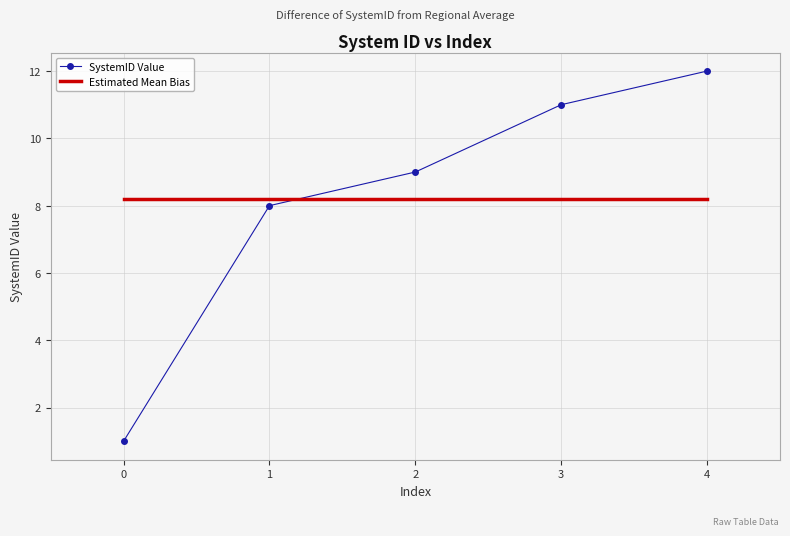

What is the maximum value for Estimated Mean Bias?

8.2